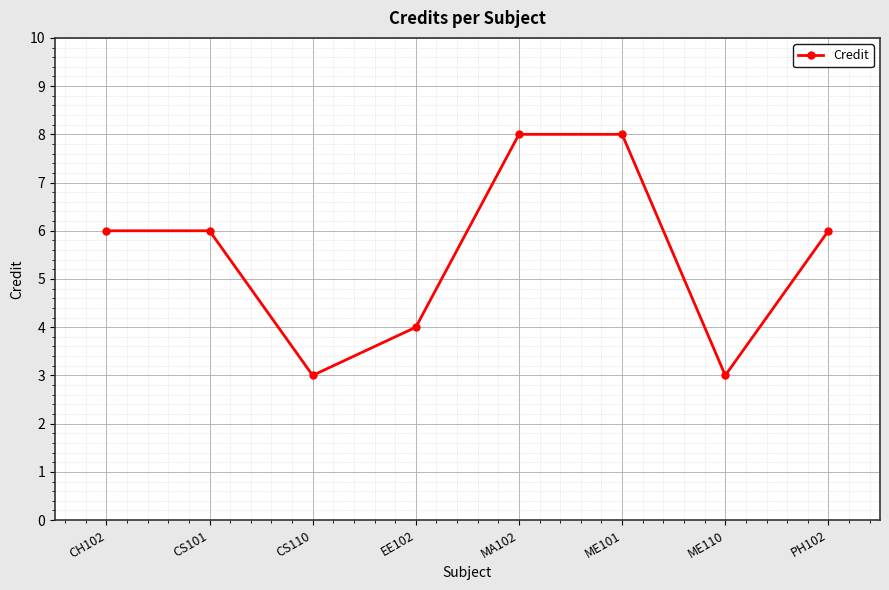

Reading right to left, what are all the values shown in this chart?

PH102=6	ME110=3	ME101=8	MA102=8	EE102=4	CS110=3	CS101=6	CH102=6